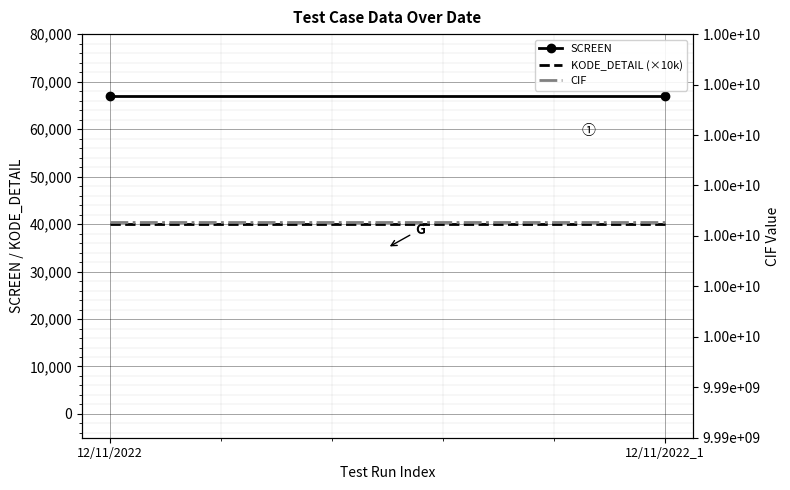

Rank the categories by SCREEN value from lowest to highest.

12/11/2022, 12/11/2022_1